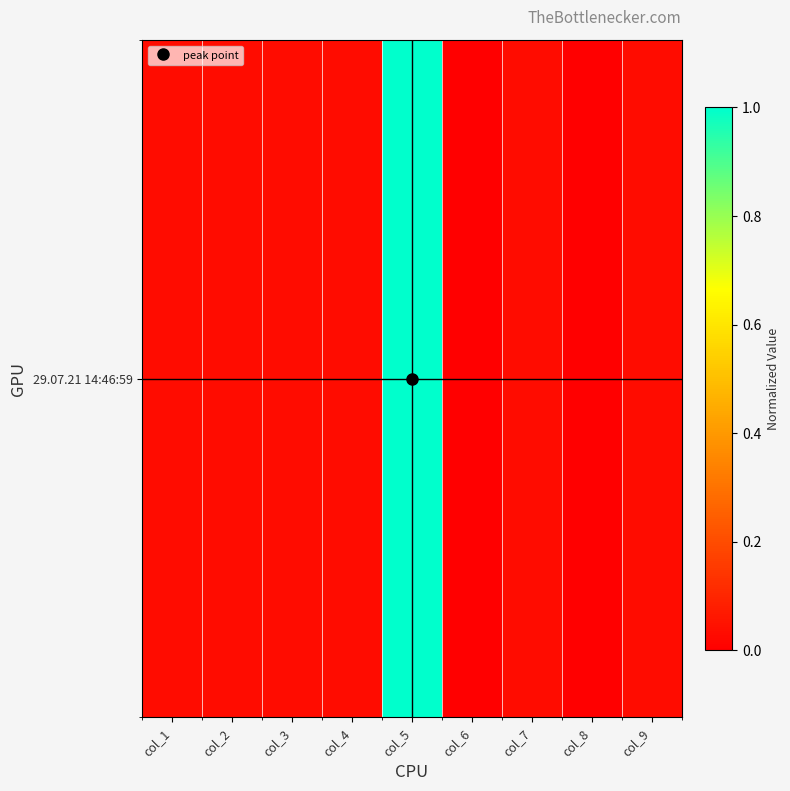

Reading right to left, extract all data points from this chart.

0.0	0.0	0.0	0.0	1.0	0.0	0.0	0.0	0.0